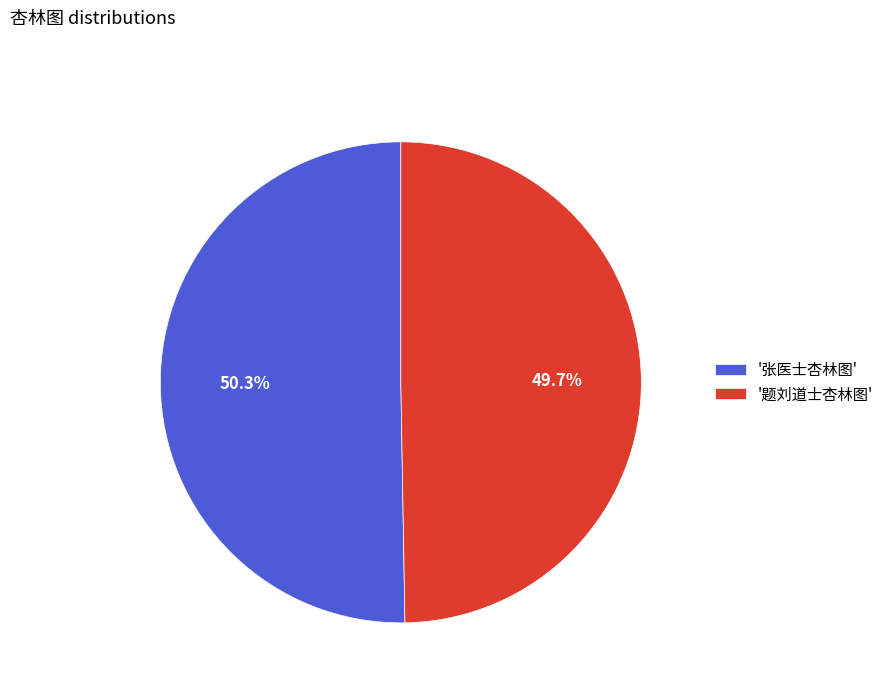

Which has a higher value, '张医士杏林图' or '题刘道士杏林图'?

'张医士杏林图'